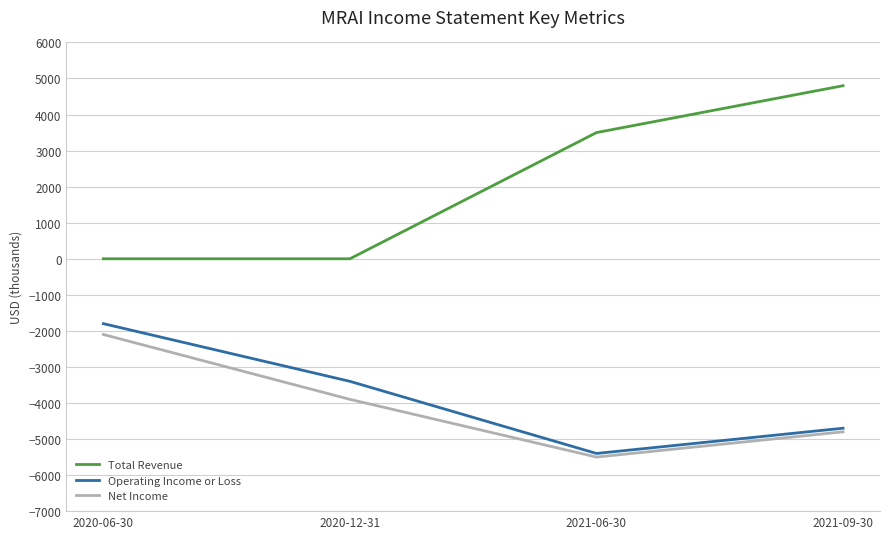

Reading left to right, what are all the values shown in this chart?

Total Revenue: 2020-06-30=0	2020-12-31=0	2021-06-30=3500	2021-09-30=4800
Operating Income or Loss: 2020-06-30=-1800	2020-12-31=-3400	2021-06-30=-5400	2021-09-30=-4700
Net Income: 2020-06-30=-2100	2020-12-31=-3900	2021-06-30=-5500	2021-09-30=-4800